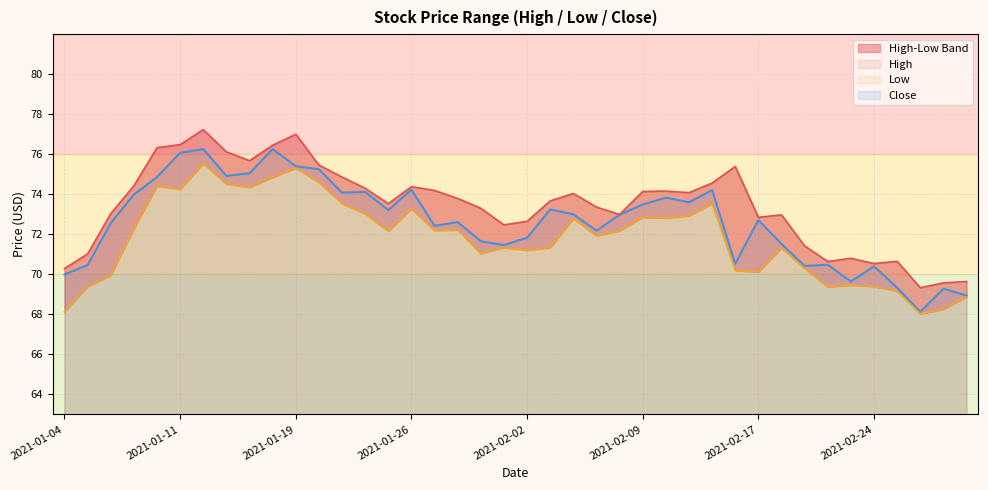

Reading left to right, transcribe all the data shown in this chart.

High: 2021-01-04=70.3	2021-01-05=71.0	2021-01-06=73.0	2021-01-07=74.4	2021-01-08=76.3	2021-01-11=76.5	2021-01-12=77.2	2021-01-13=76.1	2021-01-14=75.7	2021-01-15=76.5	2021-01-19=77.0	2021-01-20=75.5	2021-01-21=74.9	2021-01-22=74.3	2021-01-25=73.5	2021-01-26=74.4	2021-01-27=74.2	2021-01-28=73.8	2021-01-29=73.3	2021-02-01=72.5	2021-02-02=72.7	2021-02-03=73.7	2021-02-04=74.0	2021-02-05=73.4	2021-02-08=73.0	2021-02-09=74.1	2021-02-10=74.2	2021-02-11=74.1	2021-02-12=74.6	2021-02-16=75.4	2021-02-17=72.8	2021-02-18=73.0	2021-02-19=71.4	2021-02-22=70.6	2021-02-23=70.8	2021-02-24=70.5	2021-02-25=70.7	2021-02-26=69.3	2021-03-01=69.6	2021-03-02=69.6
Low: 2021-01-04=68.1	2021-01-05=69.4	2021-01-06=70.0	2021-01-07=72.3	2021-01-08=74.4	2021-01-11=74.2	2021-01-12=75.5	2021-01-13=74.5	2021-01-14=74.3	2021-01-15=74.8	2021-01-19=75.3	2021-01-20=74.6	2021-01-21=73.5	2021-01-22=73.0	2021-01-25=72.2	2021-01-26=73.3	2021-01-27=72.2	2021-01-28=72.2	2021-01-29=71.0	2021-02-01=71.3	2021-02-02=71.2	2021-02-03=71.3	2021-02-04=72.8	2021-02-05=71.9	2021-02-08=72.2	2021-02-09=72.8	2021-02-10=72.8	2021-02-11=72.9	2021-02-12=73.5	2021-02-16=70.2	2021-02-17=70.1	2021-02-18=71.3	2021-02-19=70.3	2021-02-22=69.4	2021-02-23=69.5	2021-02-24=69.4	2021-02-25=69.2	2021-02-26=68.0	2021-03-01=68.3	2021-03-02=68.9
Close: 2021-01-04=70.0	2021-01-05=70.5	2021-01-06=72.6	2021-01-07=74.0	2021-01-08=74.9	2021-01-11=76.1	2021-01-12=76.3	2021-01-13=74.9	2021-01-14=75.0	2021-01-15=76.3	2021-01-19=75.4	2021-01-20=75.2	2021-01-21=74.1	2021-01-22=74.1	2021-01-25=73.2	2021-01-26=74.2	2021-01-27=72.4	2021-01-28=72.6	2021-01-29=71.7	2021-02-01=71.5	2021-02-02=71.8	2021-02-03=73.2	2021-02-04=73.0	2021-02-05=72.2	2021-02-08=73.0	2021-02-09=73.5	2021-02-10=73.8	2021-02-11=73.6	2021-02-12=74.2	2021-02-16=70.5	2021-02-17=72.7	2021-02-18=71.5	2021-02-19=70.4	2021-02-22=70.5	2021-02-23=69.6	2021-02-24=70.4	2021-02-25=69.3	2021-02-26=68.1	2021-03-01=69.3	2021-03-02=68.9